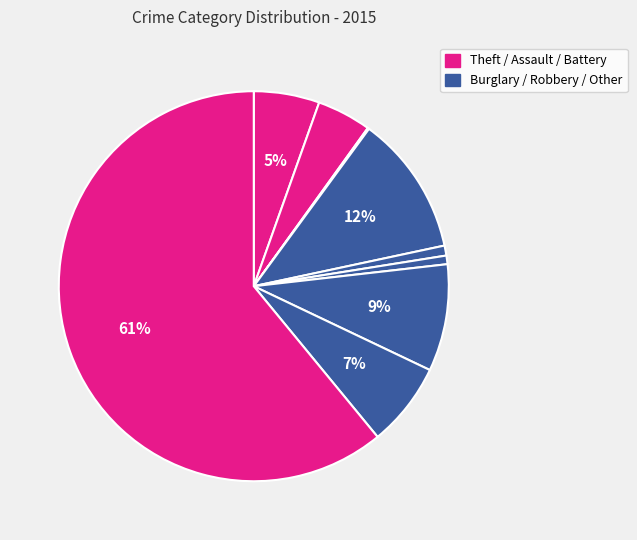

To the nearest percent, what is the difference between the largest and smallest slice percentages?

61%